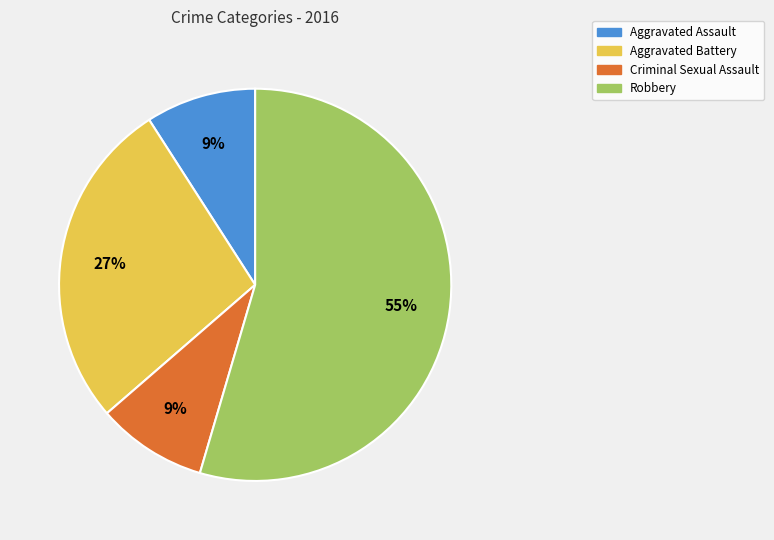

Count the number of slices in the pie.

4